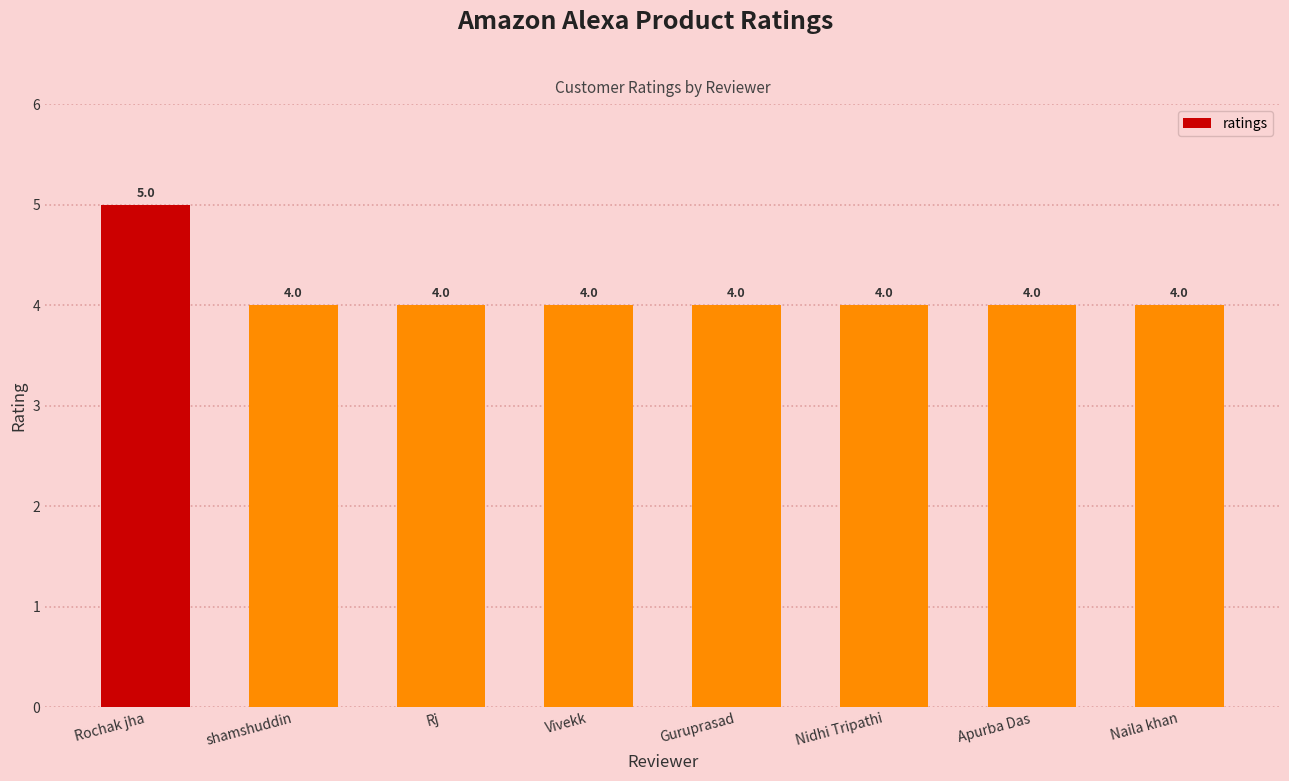

The value at Nidhi Tripathi is 3. True or false?

False